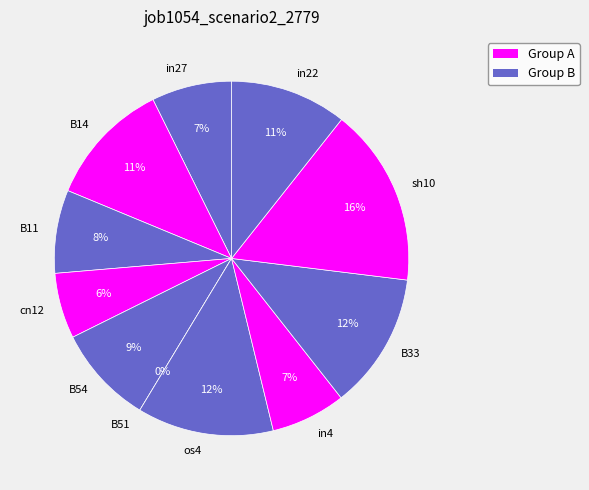

Combined, do in4 and in27 account for over 50%?

No